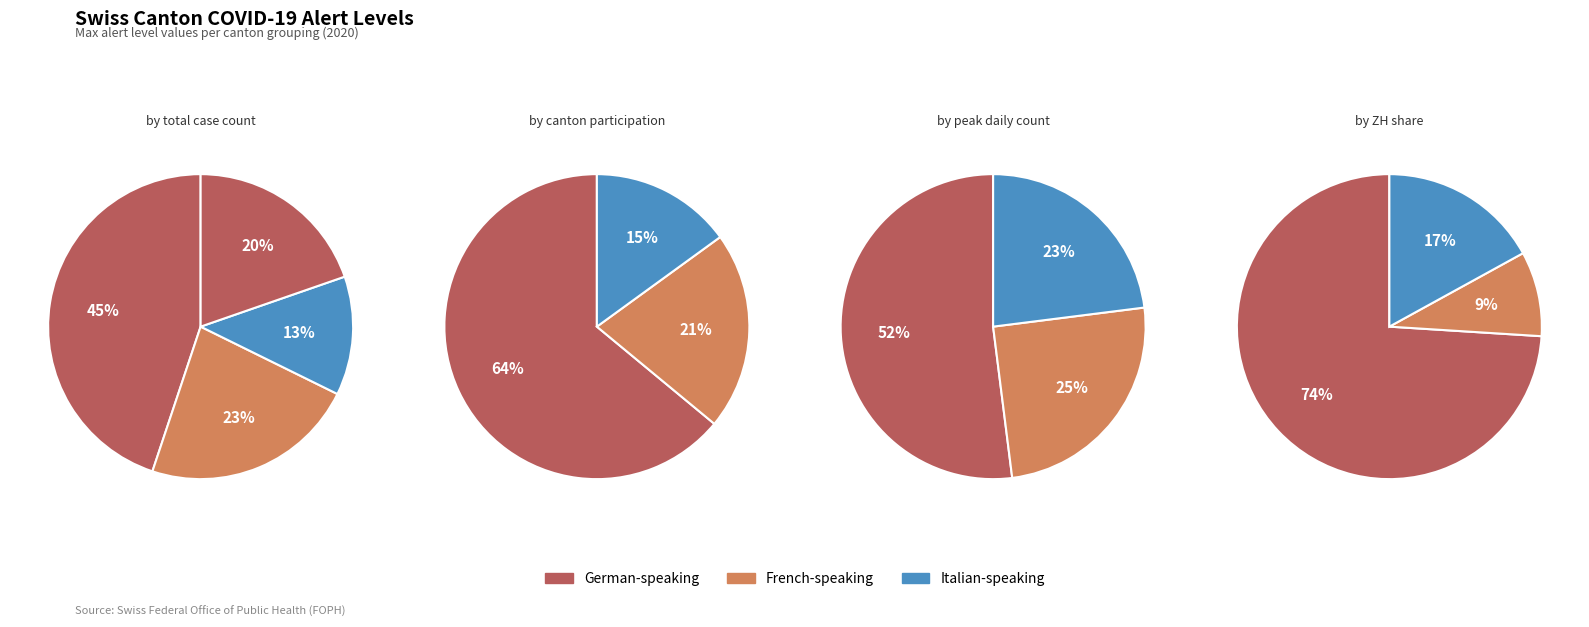

Does 38 account for over 50% of the chart?

No